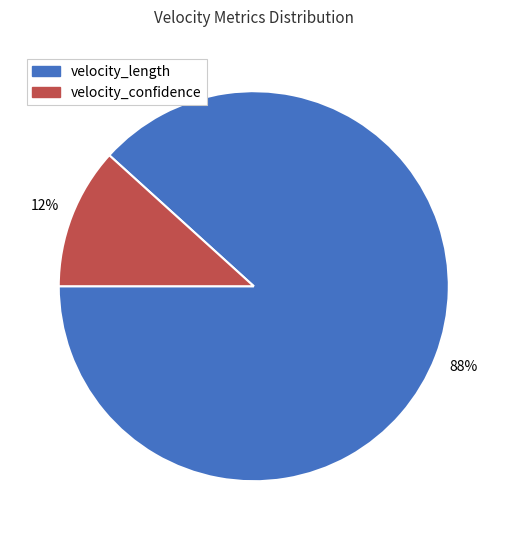

Is it true that velocity_length is 88% of the pie?

True